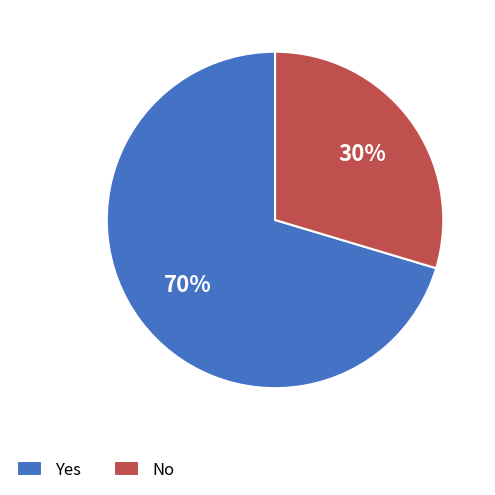

To the nearest percent, what is the combined percentage of Yes and No?

100%